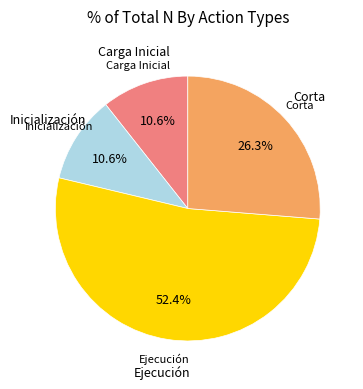

Is there a majority slice in this chart?

Yes